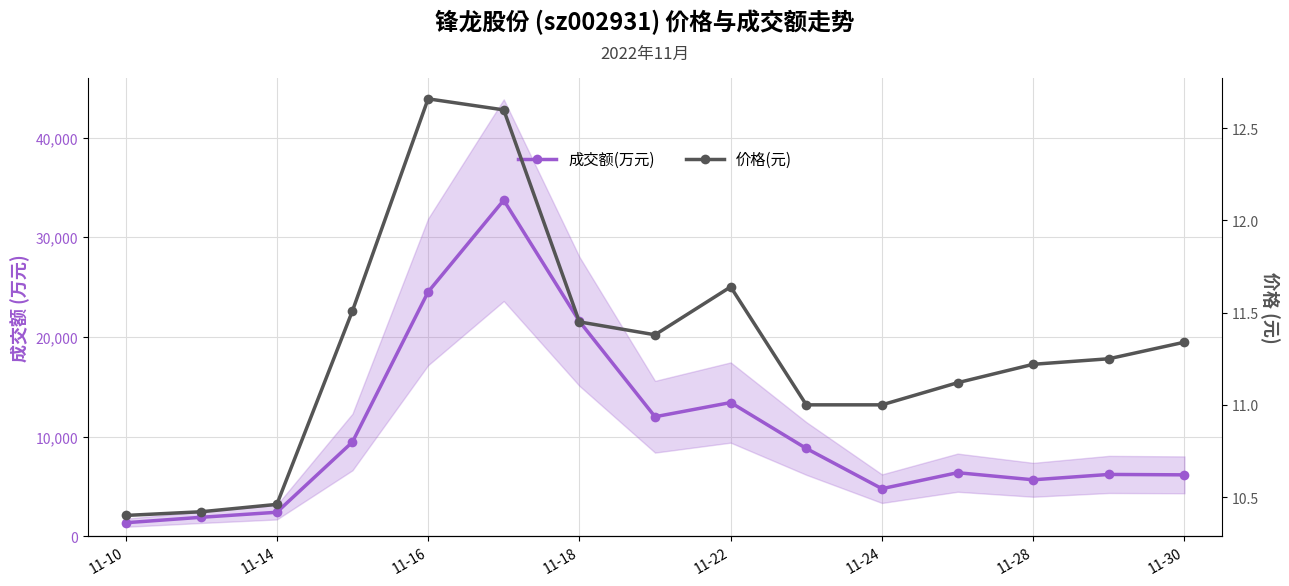

At how many categories does at least one series exceed 10739?

5